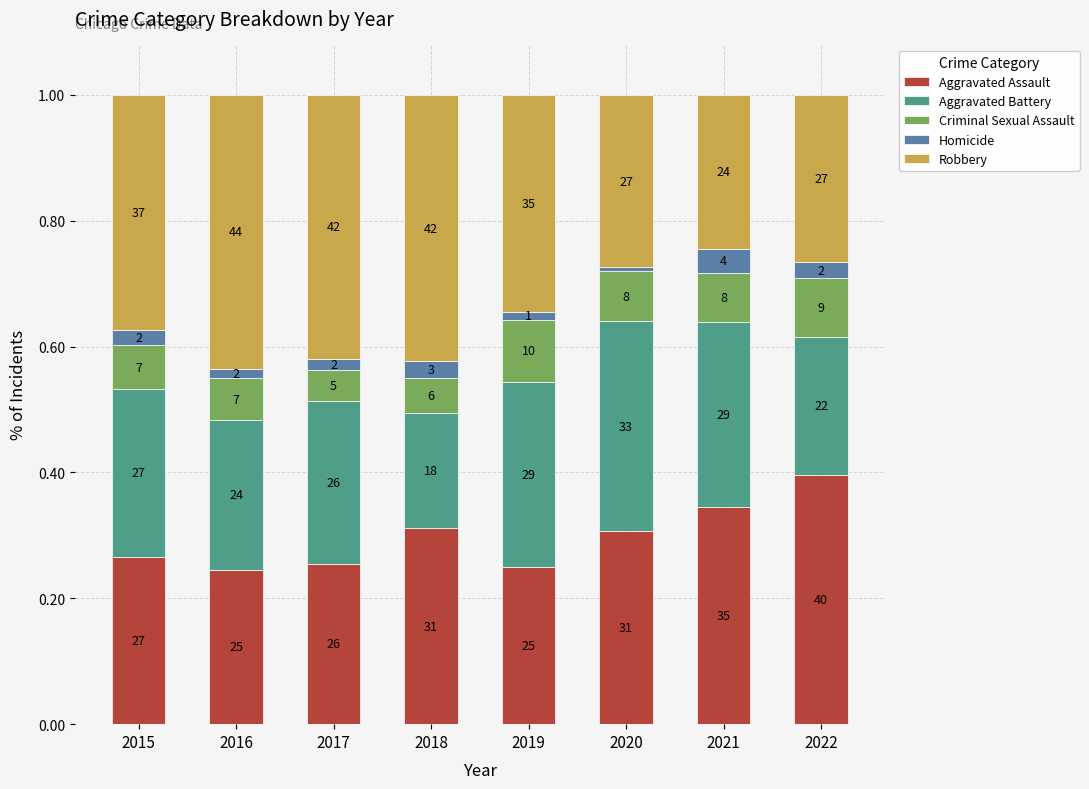

Between 2022 and 2020, which is larger?

2022